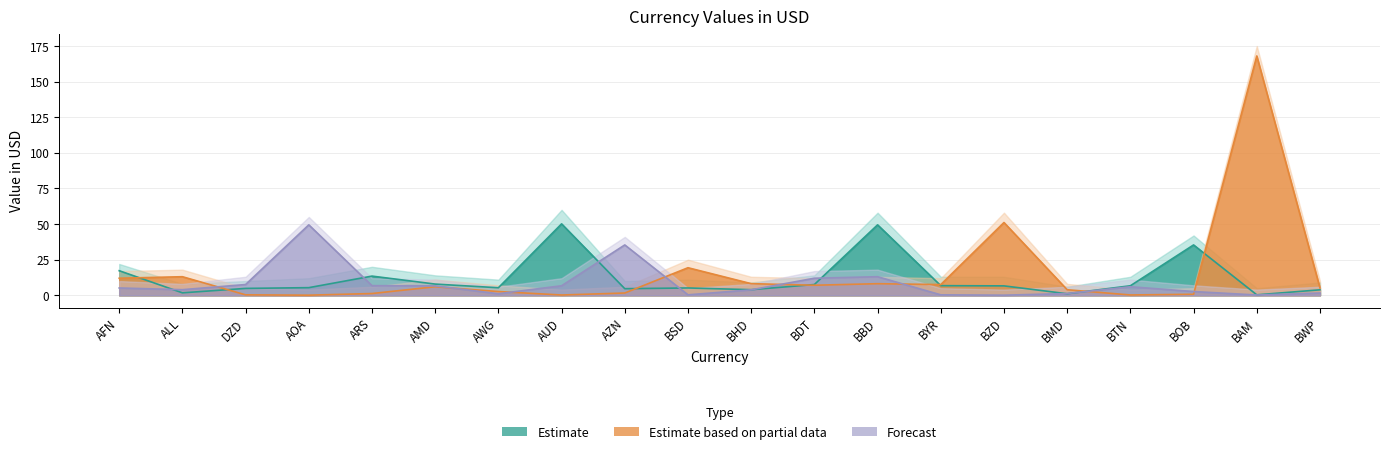

True or false: Estimate based on partial data has more than 1 interior local peaks.

True